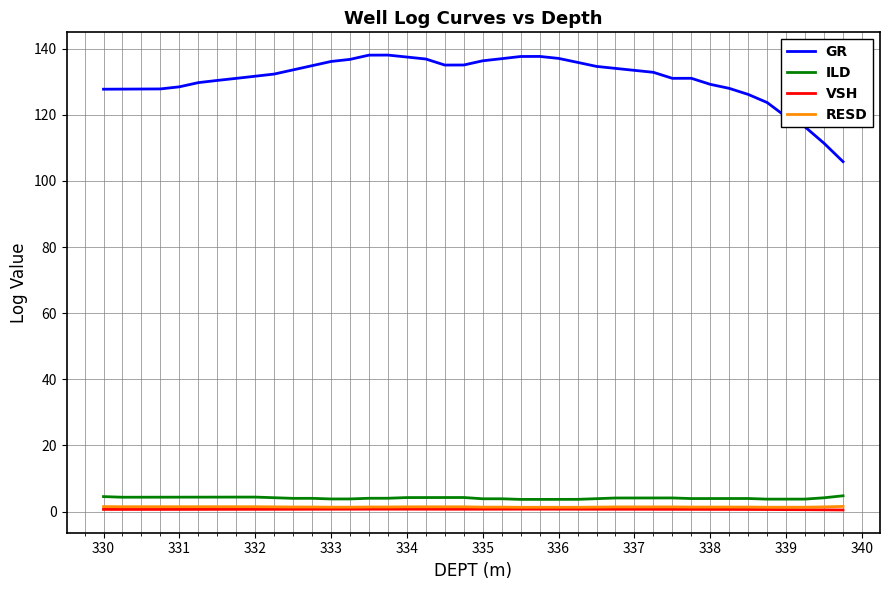

What is the lowest value of the ILD series?

3.7